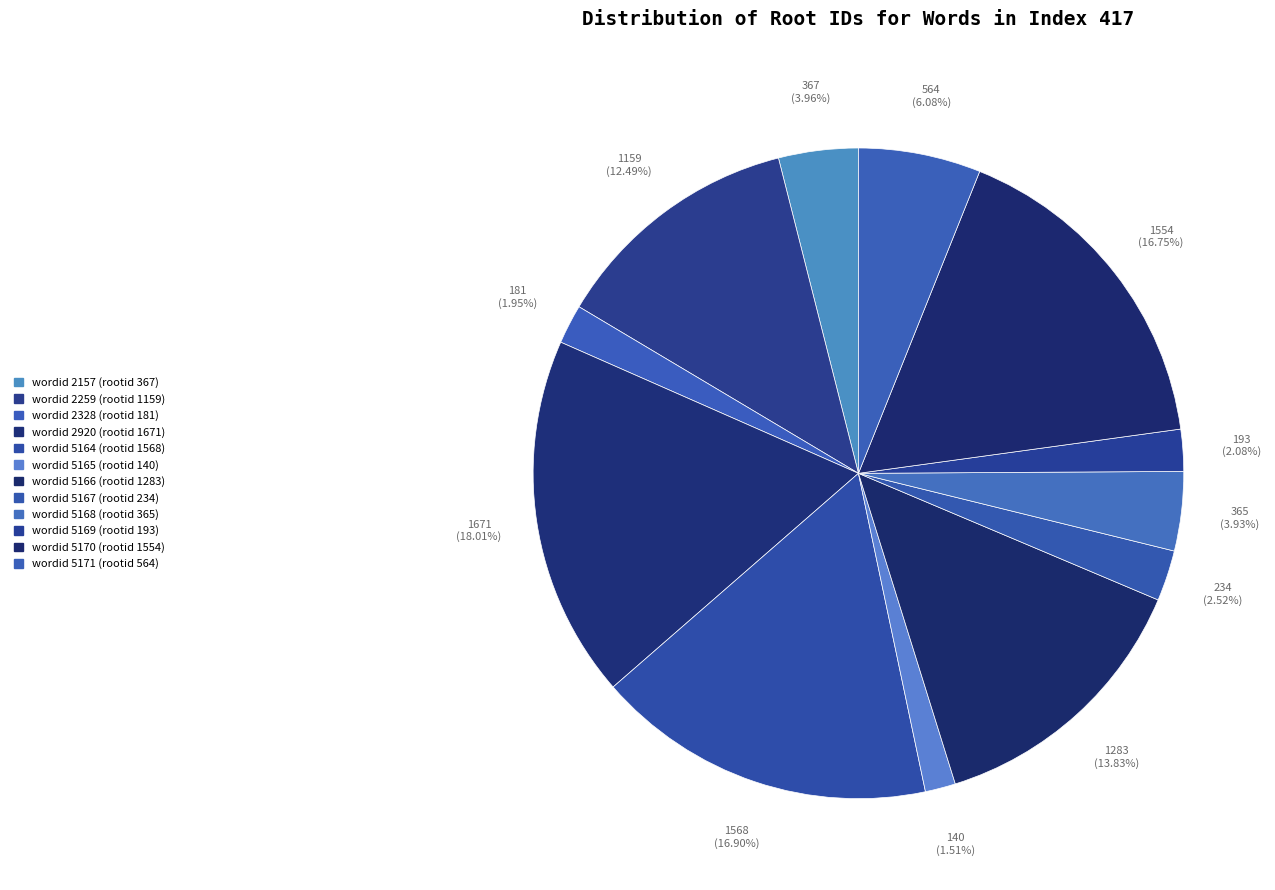

How many segments does this pie chart have?

12